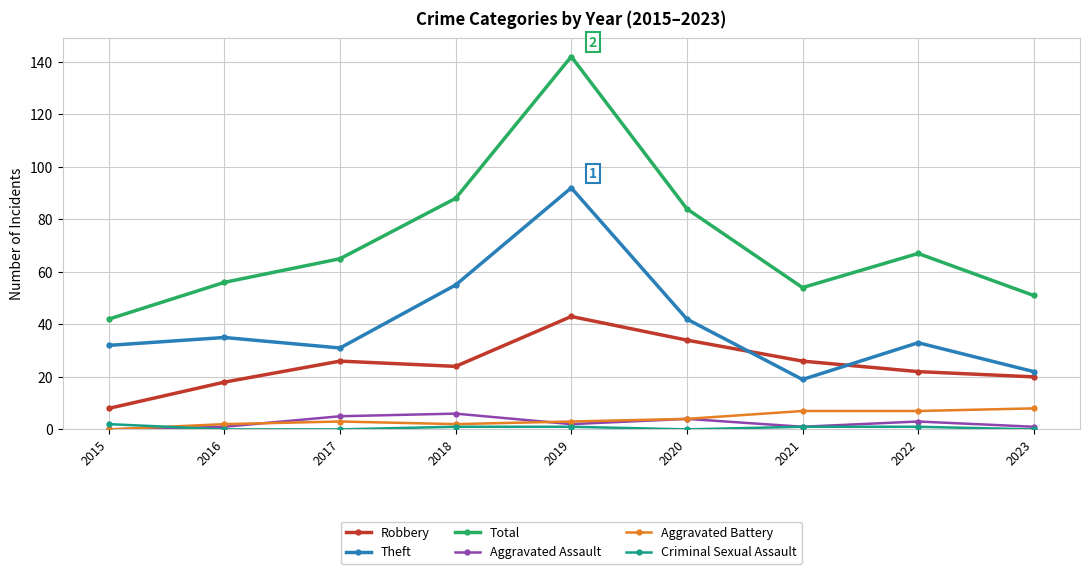

Does the chart display data point markers on the line(s)?

Yes